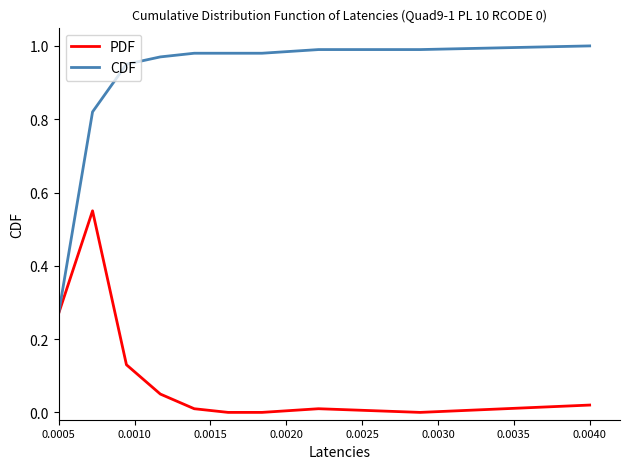

How many categories are shown in the chart?

10